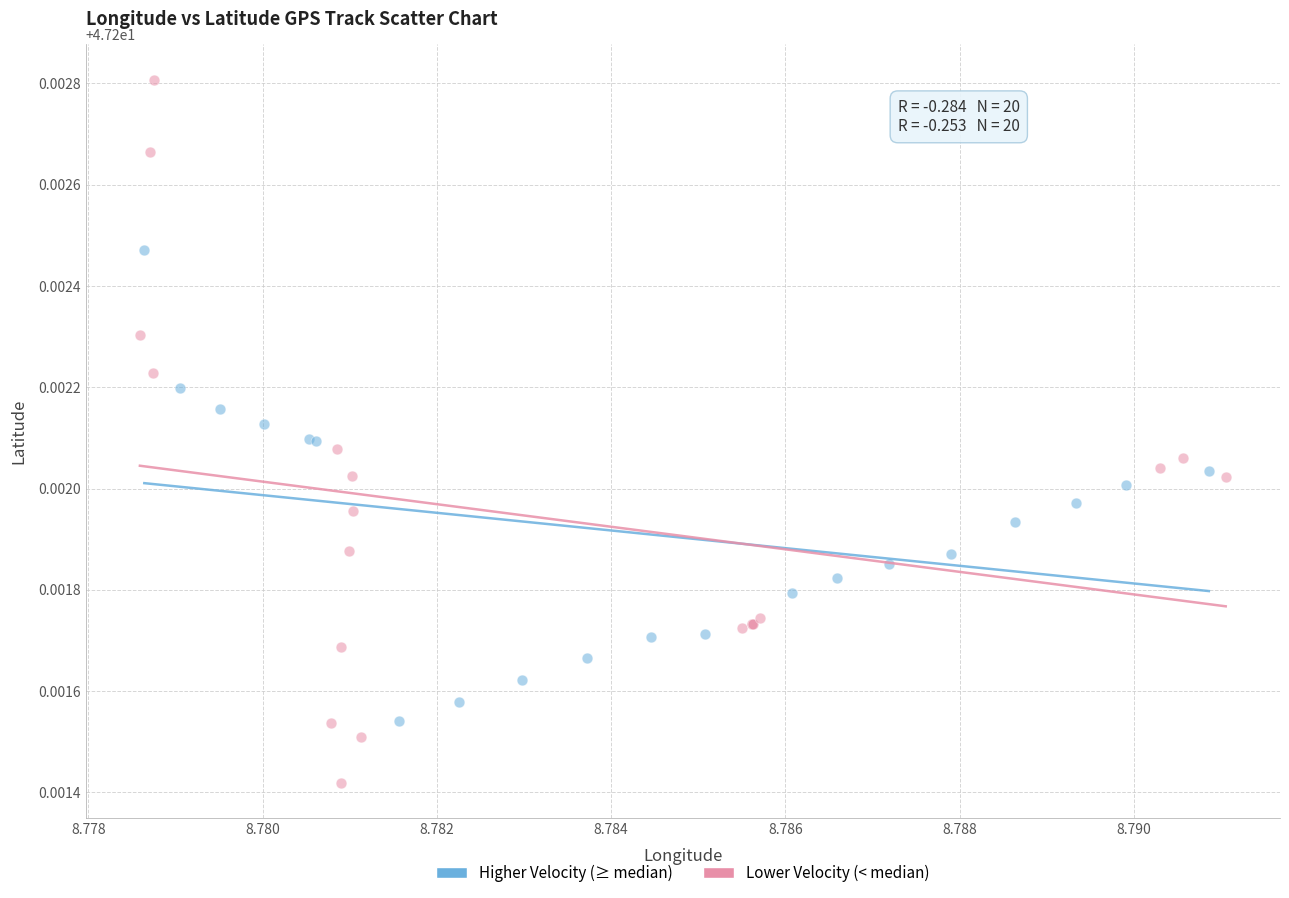

Which series reaches the minimum Y coordinate?

Lower Velocity (< median)